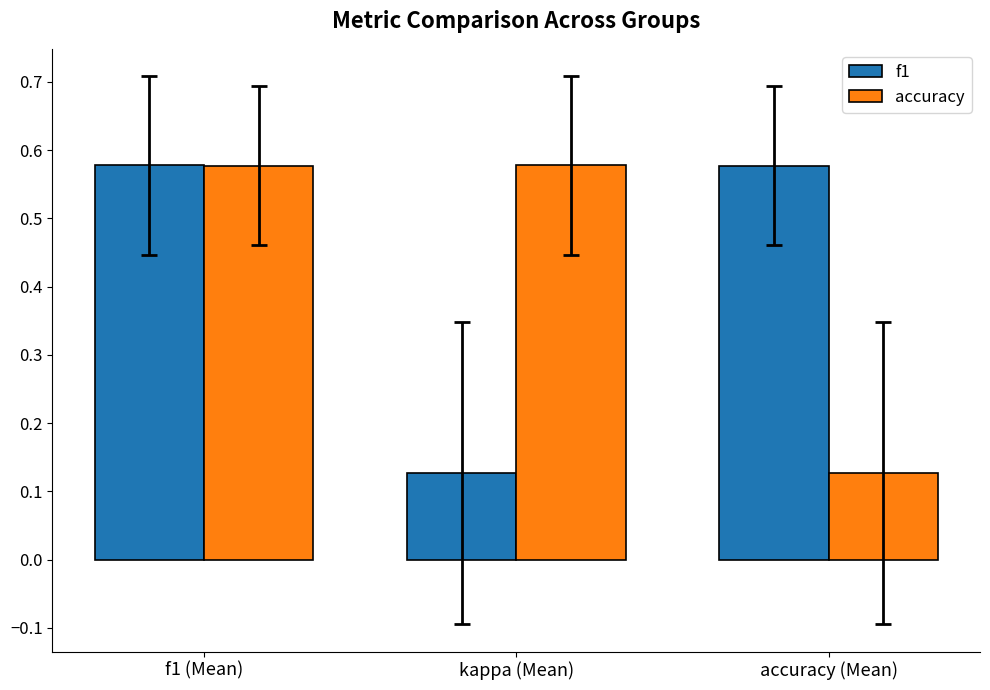

At which label is accuracy closest to 0?

accuracy (Mean)